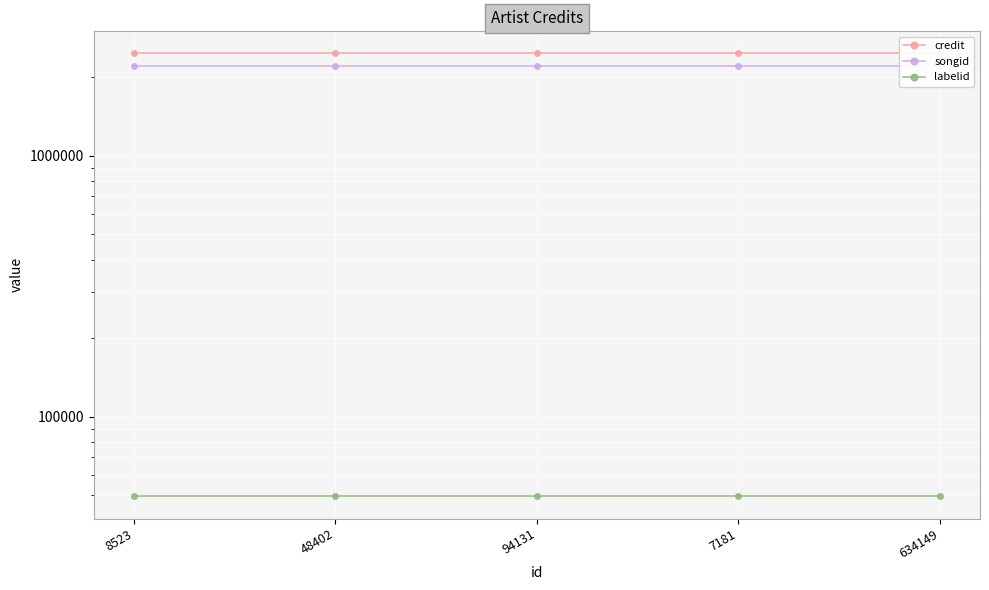

List the series in order of their peak value, lowest first.

labelid, songid, credit